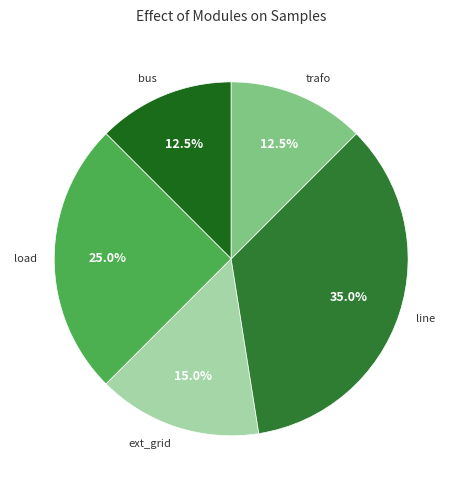

Count the number of slices in the pie.

5